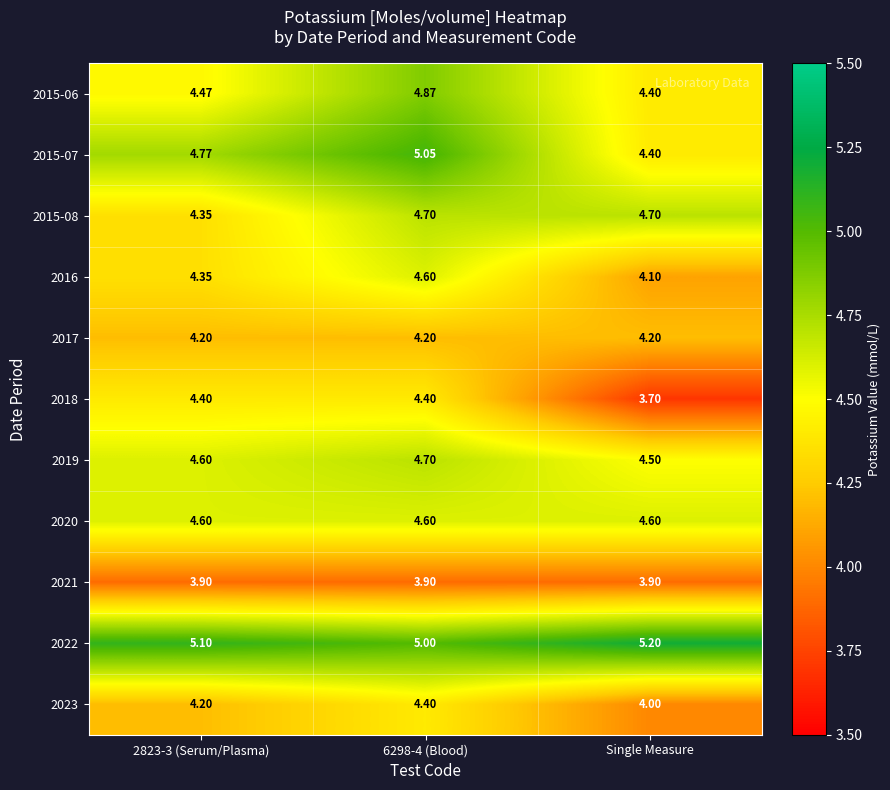

How many data points does each series have?

3